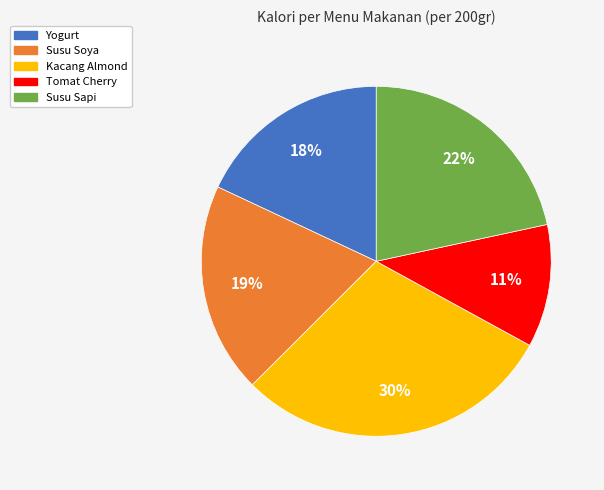

Between Susu Sapi and Tomat Cherry, which is larger?

Susu Sapi